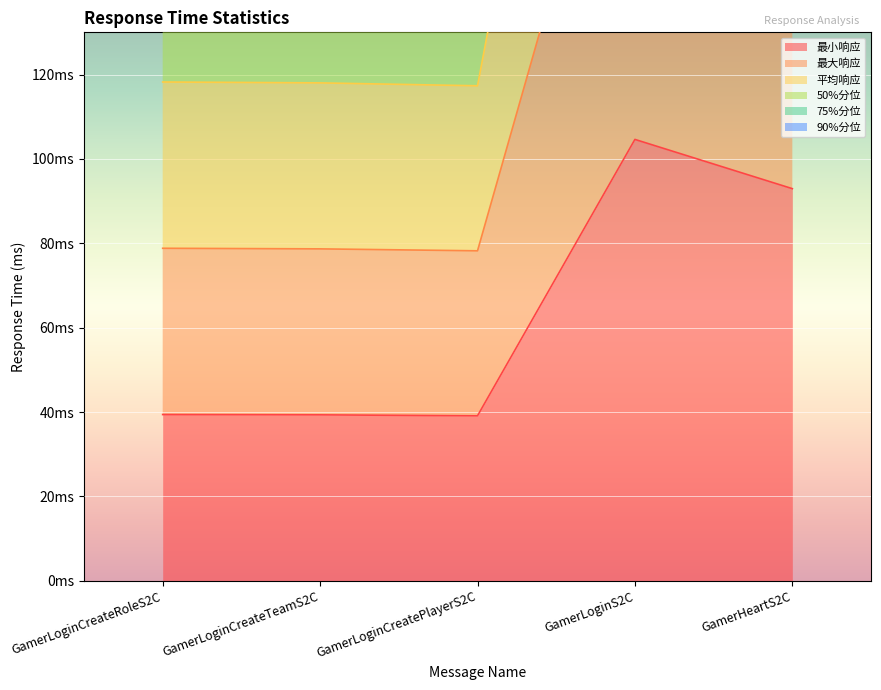

In 最大响应, how many points are lower than both neighbors (excluding endpoints)?

1